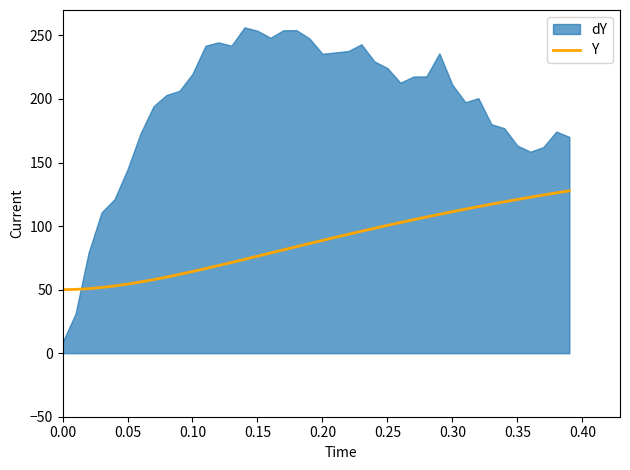

What is the ratio of the value at 18 to the value at 24?

0.9